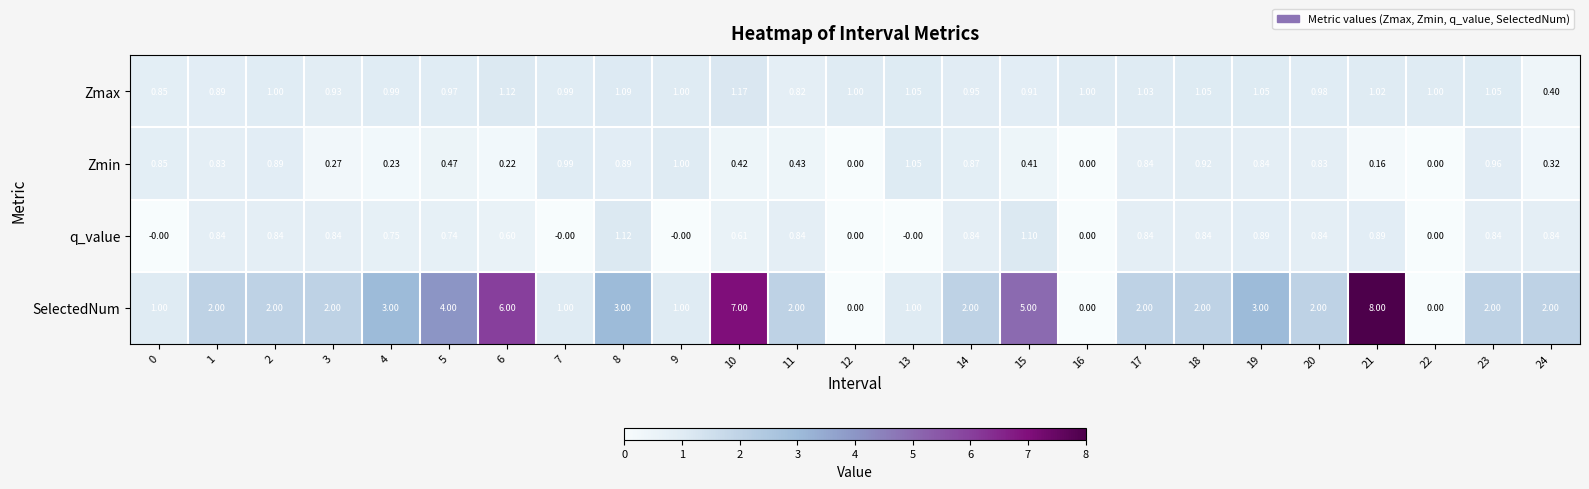

Which series has the largest total across all categories?

SelectedNum